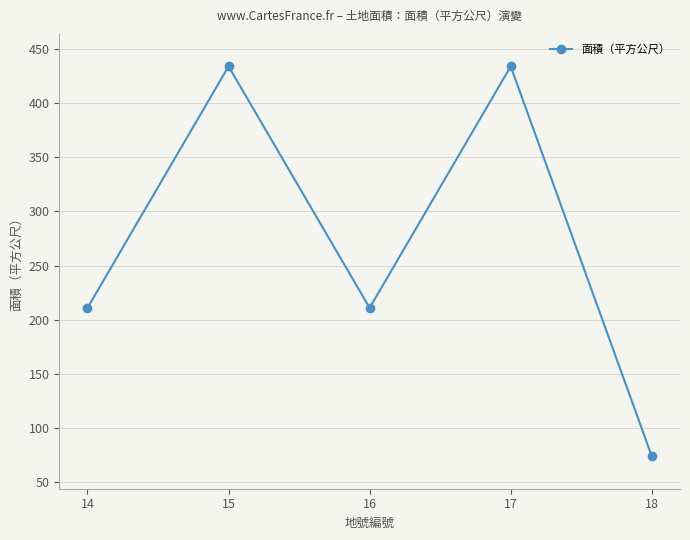

What is the greatest value displayed?

434